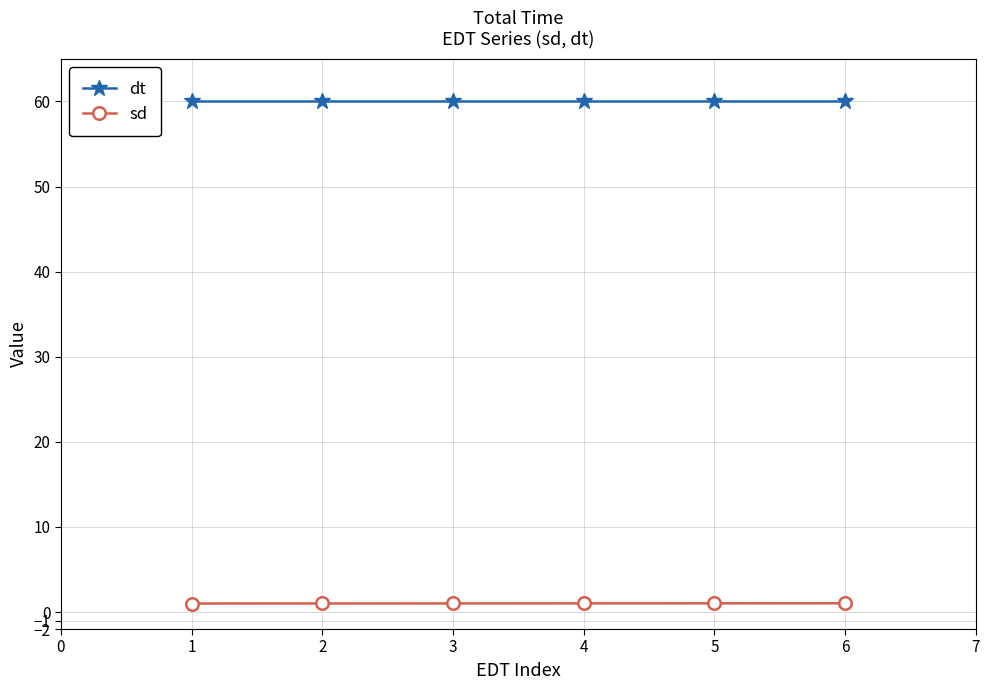

True or false: dt and sd cross at least once.

False